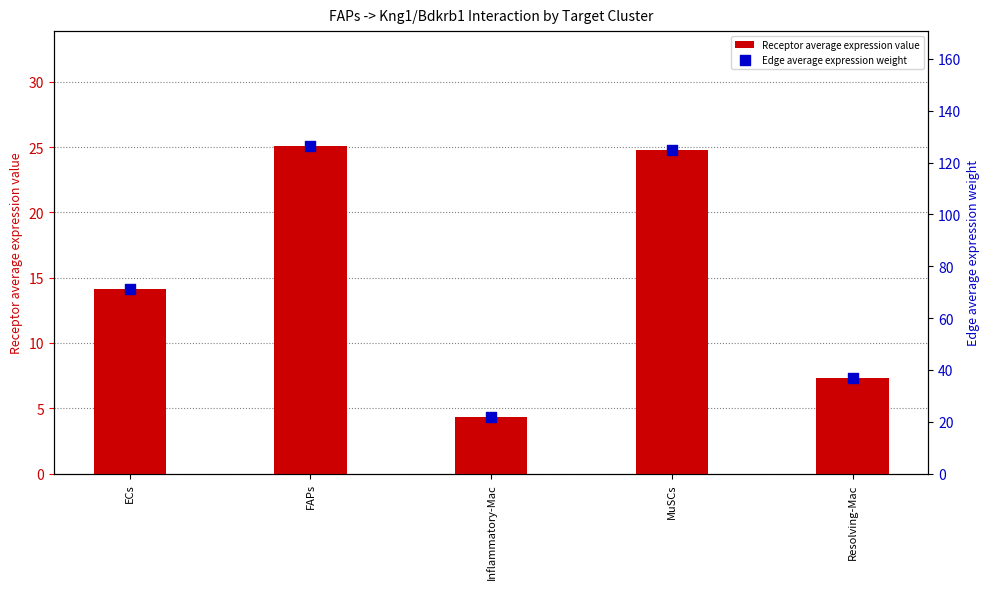

Which series reaches the maximum Y coordinate?

Edge average expression weight